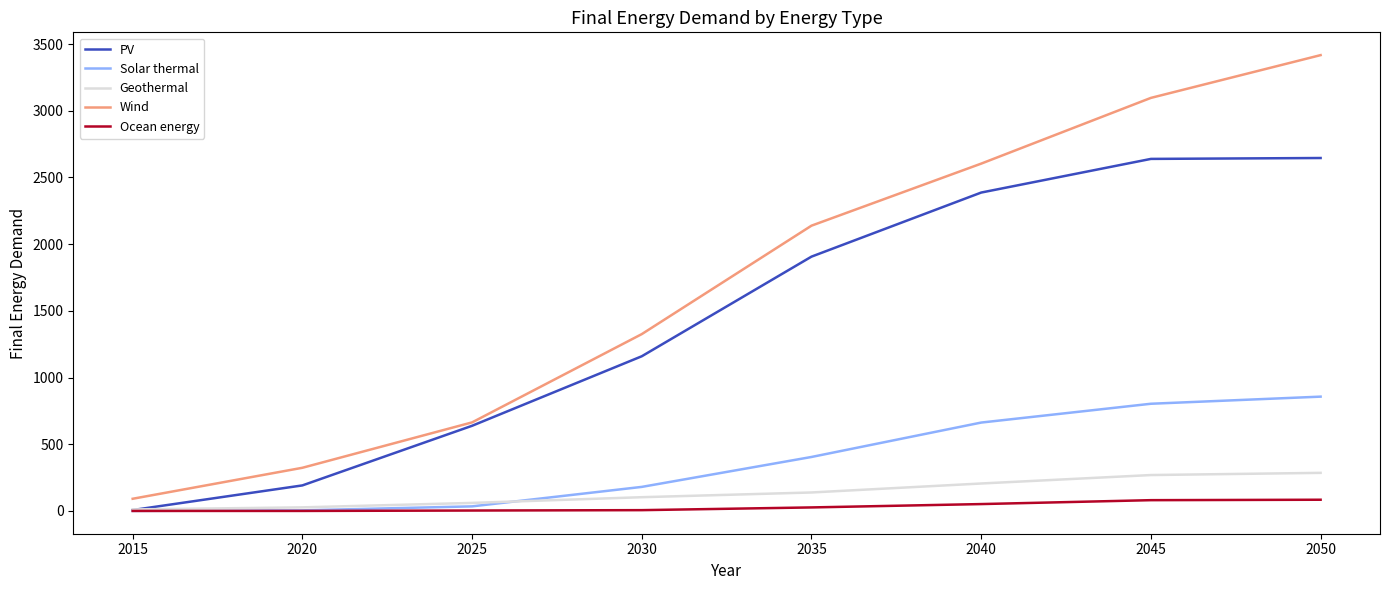

What is the difference between the second highest and second lowest values in the Ocean energy series?

80.7